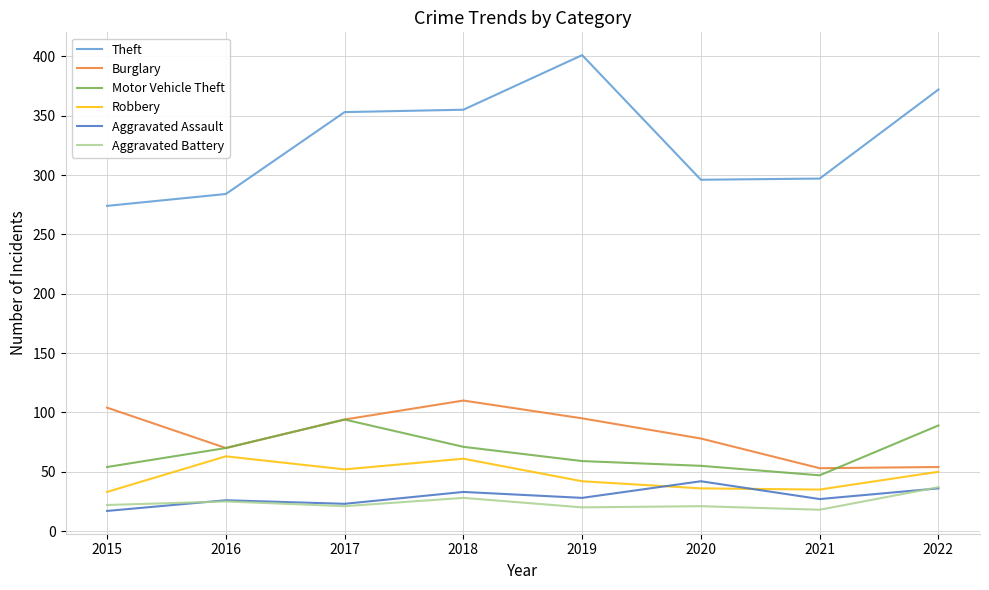

List the series in order of their peak value, lowest first.

Aggravated Battery, Aggravated Assault, Robbery, Motor Vehicle Theft, Burglary, Theft